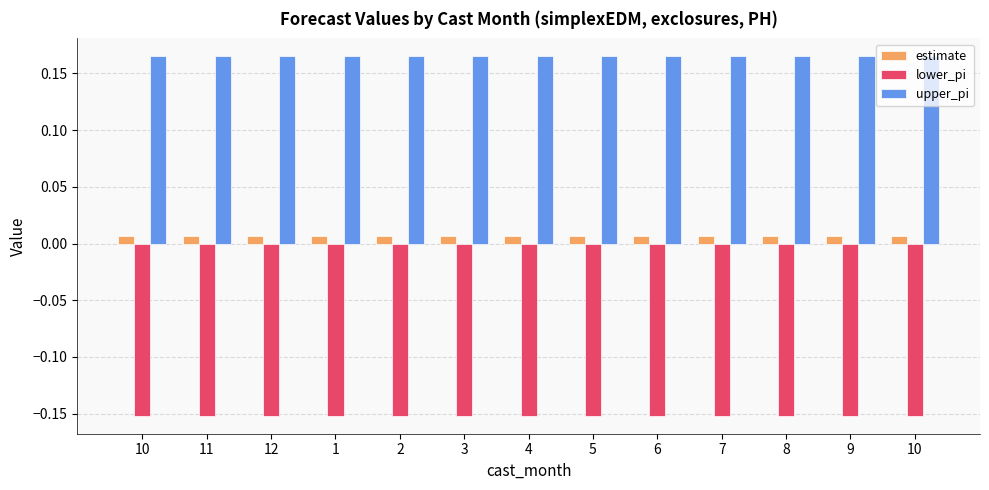

How many bars are there in total?

39